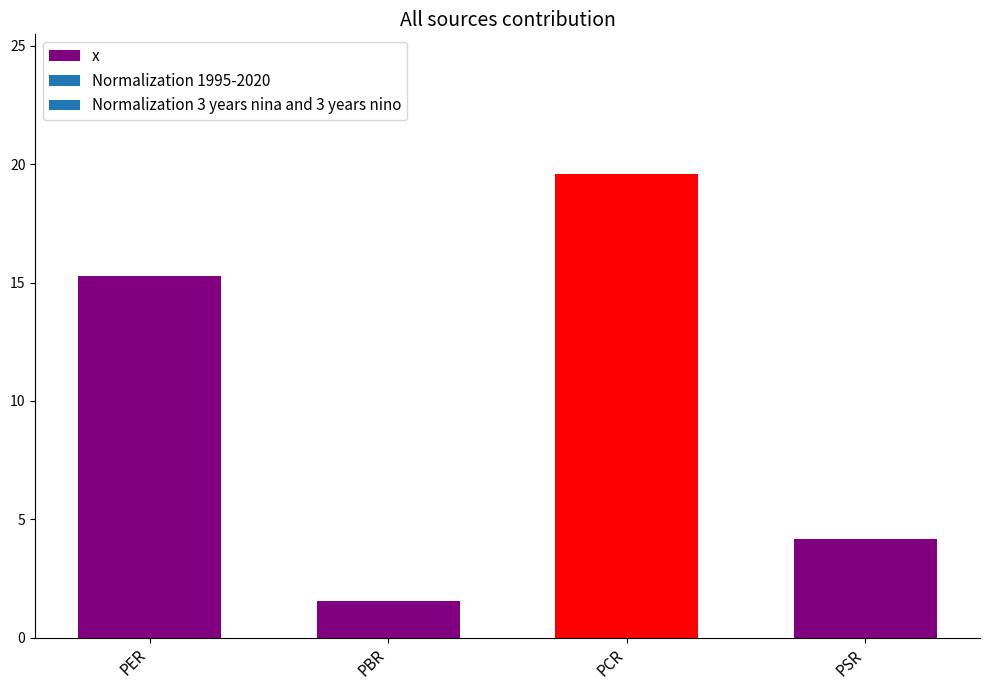

What position from the right is PCR?

2